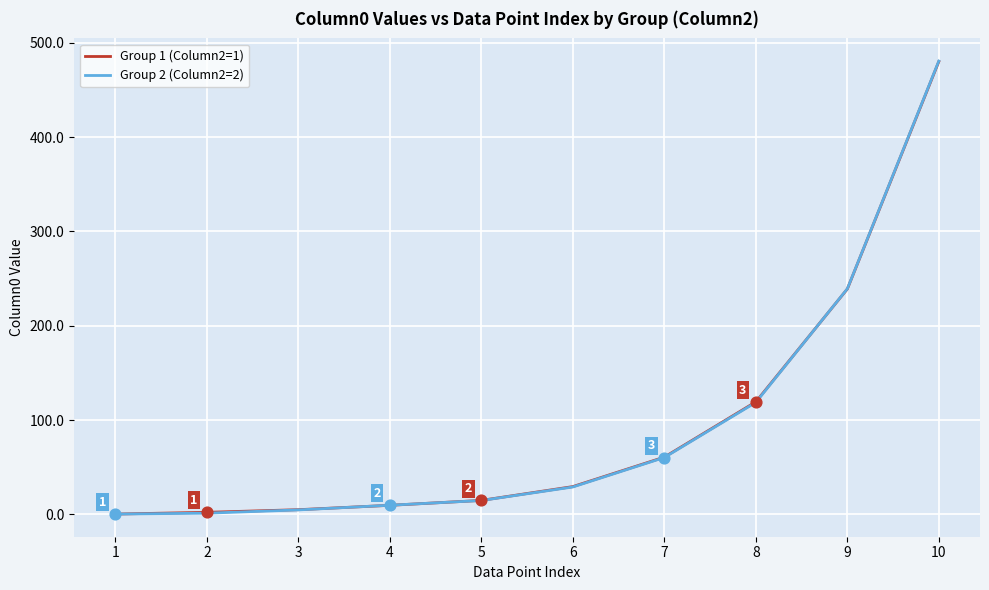

Is the value of Group 2 (Column2=2) at 5 greater than the value of Group 1 (Column2=1) at 6?

No